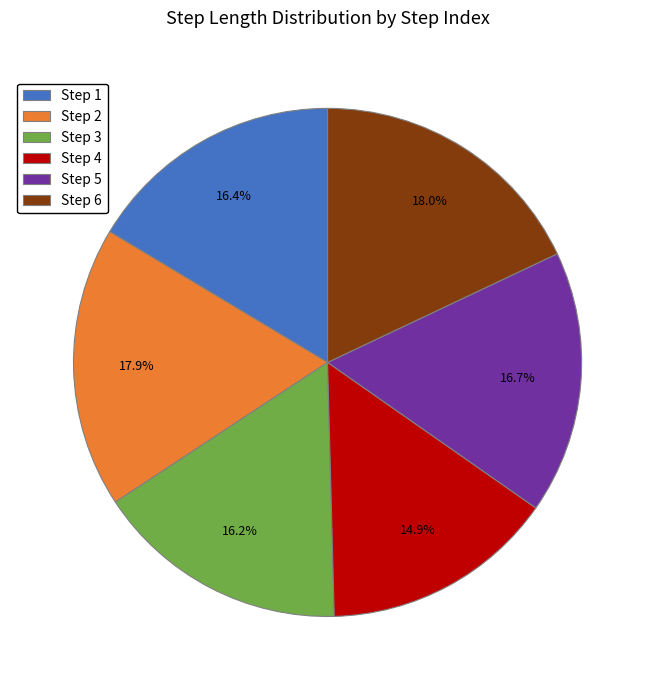

What portion of the pie excludes Step 5?

83.3%